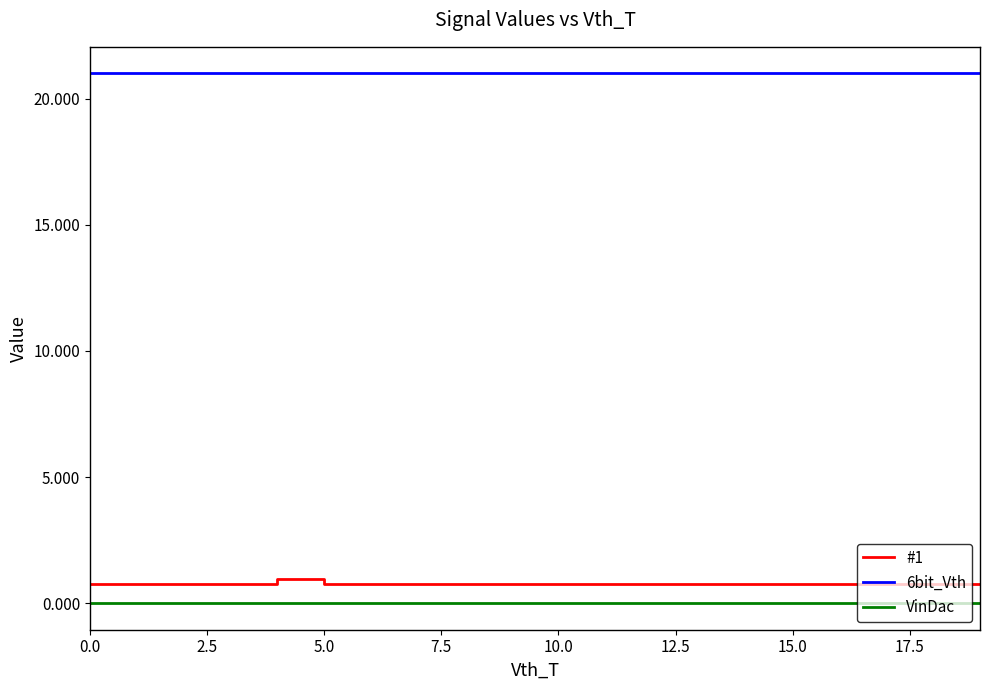

Rank the series by their maximum value, from lowest to highest.

VinDac, #1, 6bit_Vth